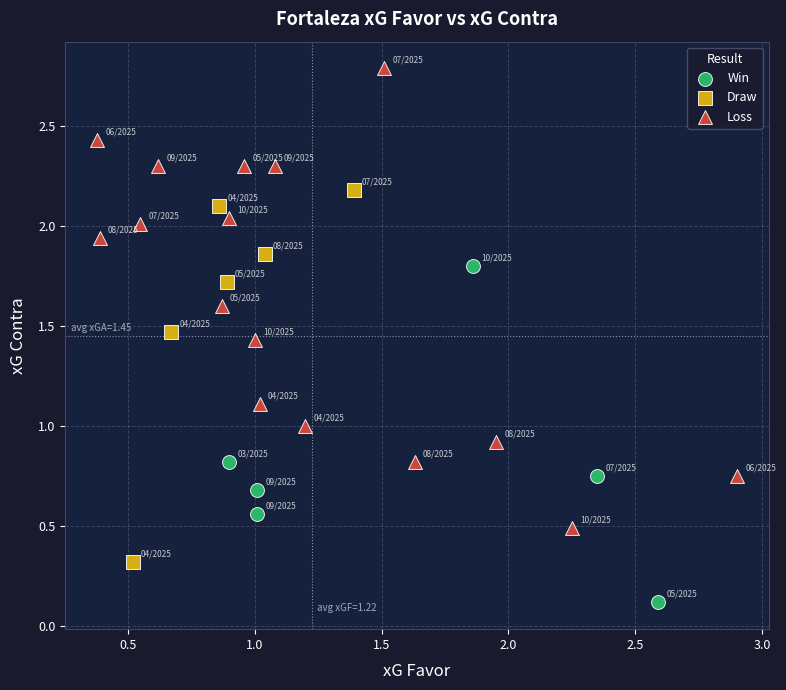

Which series reaches the minimum Y coordinate?

Win